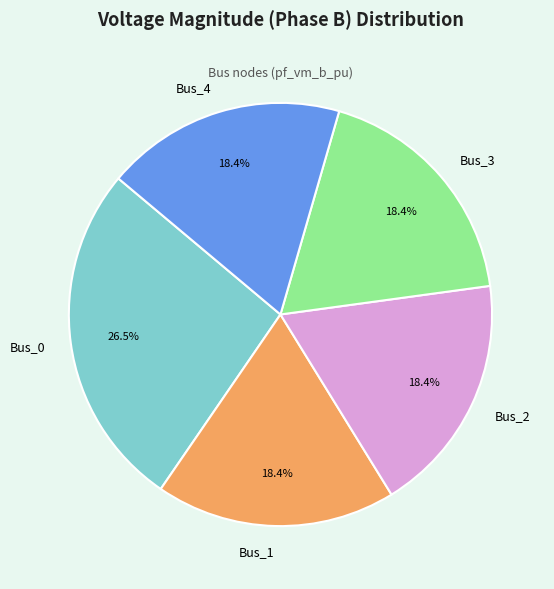

Which has a higher value, Bus_2 or Bus_0?

Bus_0